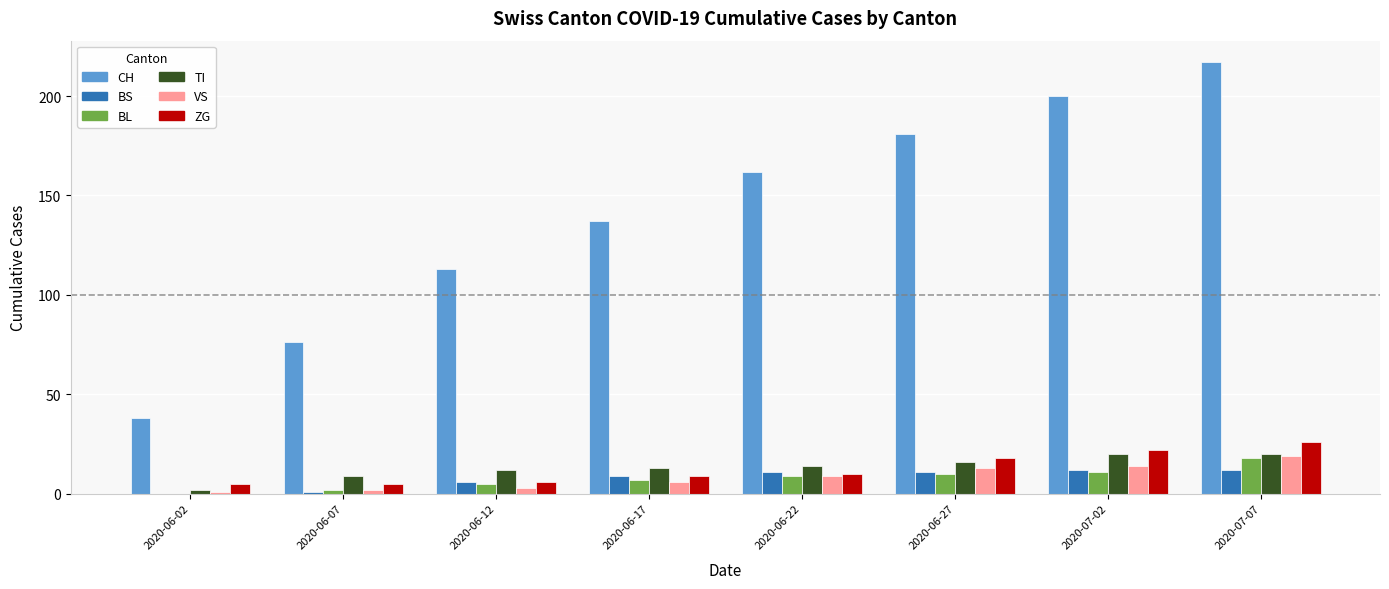

Reading right to left, transcribe all the data shown in this chart.

CH: 217	200	181	162	137	113	76	38
BS: 12	12	11	11	9	6	1	0
BL: 18	11	10	9	7	5	2	0
TI: 20	20	16	14	13	12	9	2
VS: 19	14	13	9	6	3	2	1
ZG: 26	22	18	10	9	6	5	5